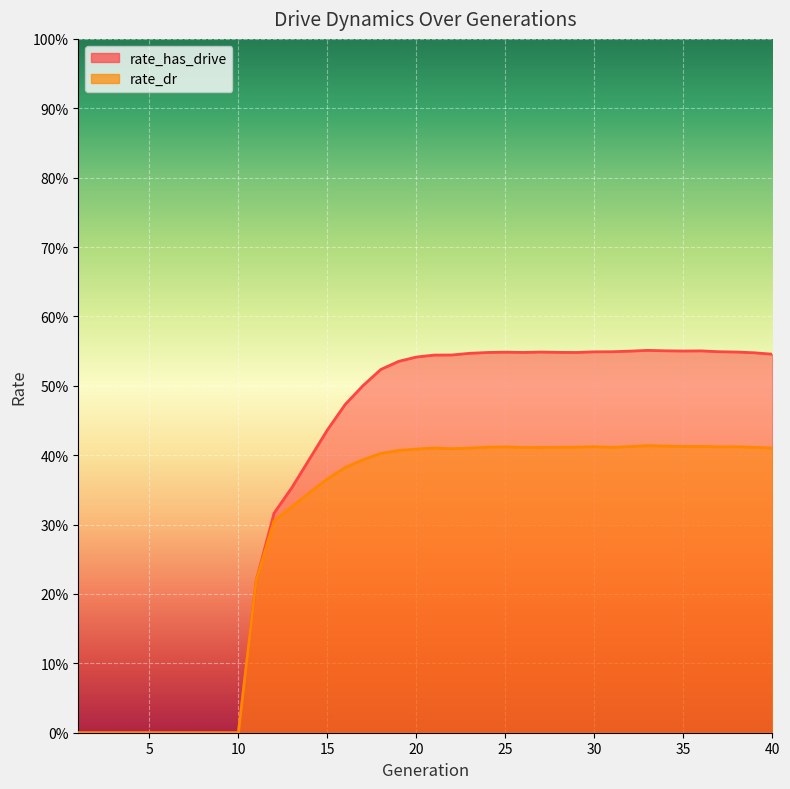

What is the sum of all rate_has_drive values?

15.3